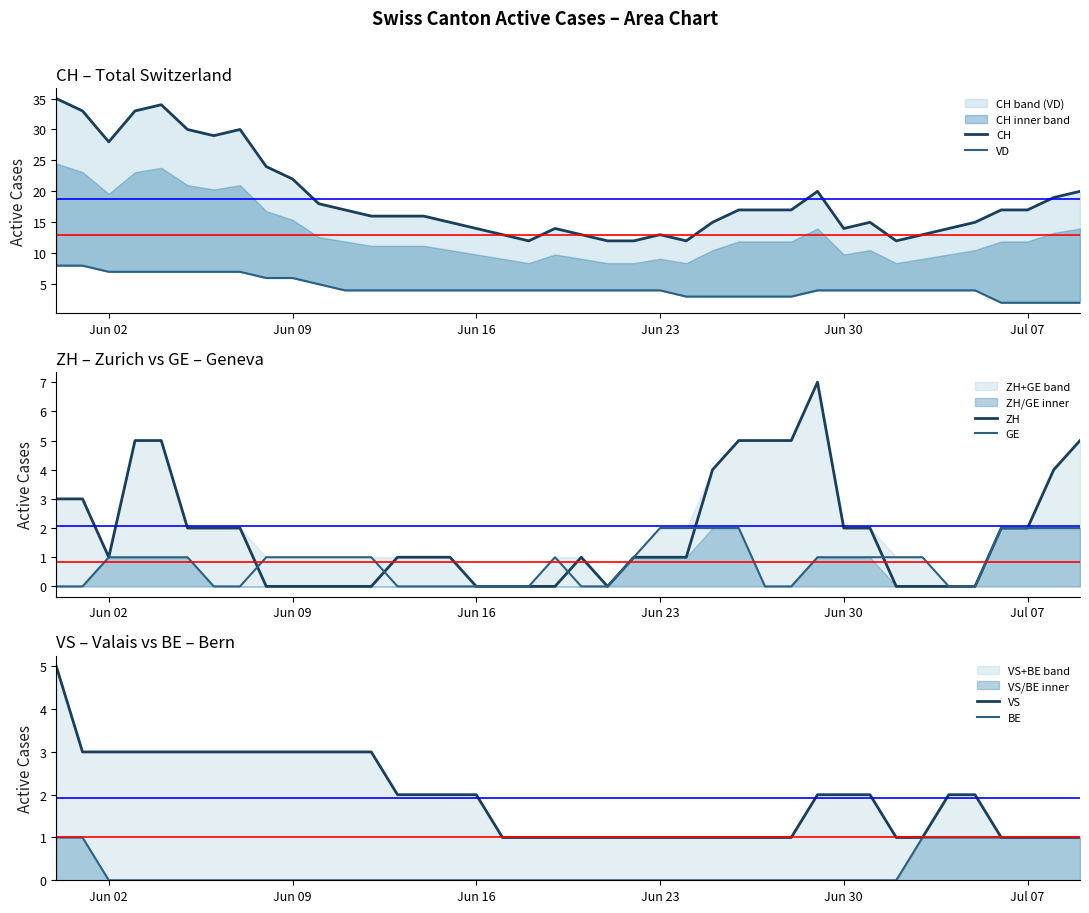

The GE series shows 2 at Jun 23. True or false?

True